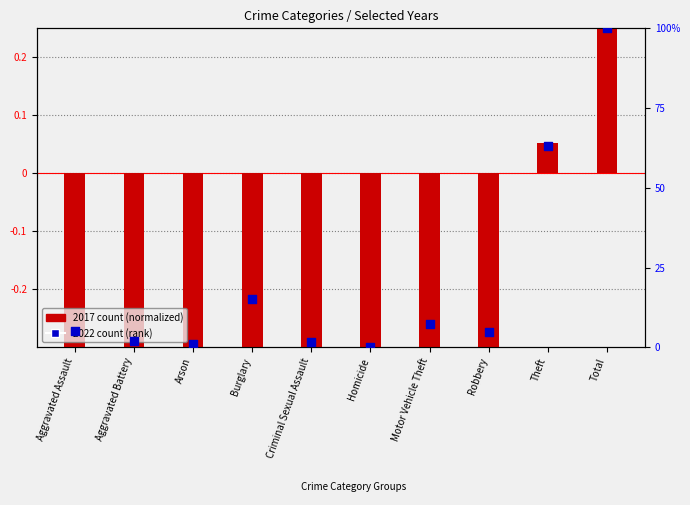

At which category is the sum across all series the highest?

Total